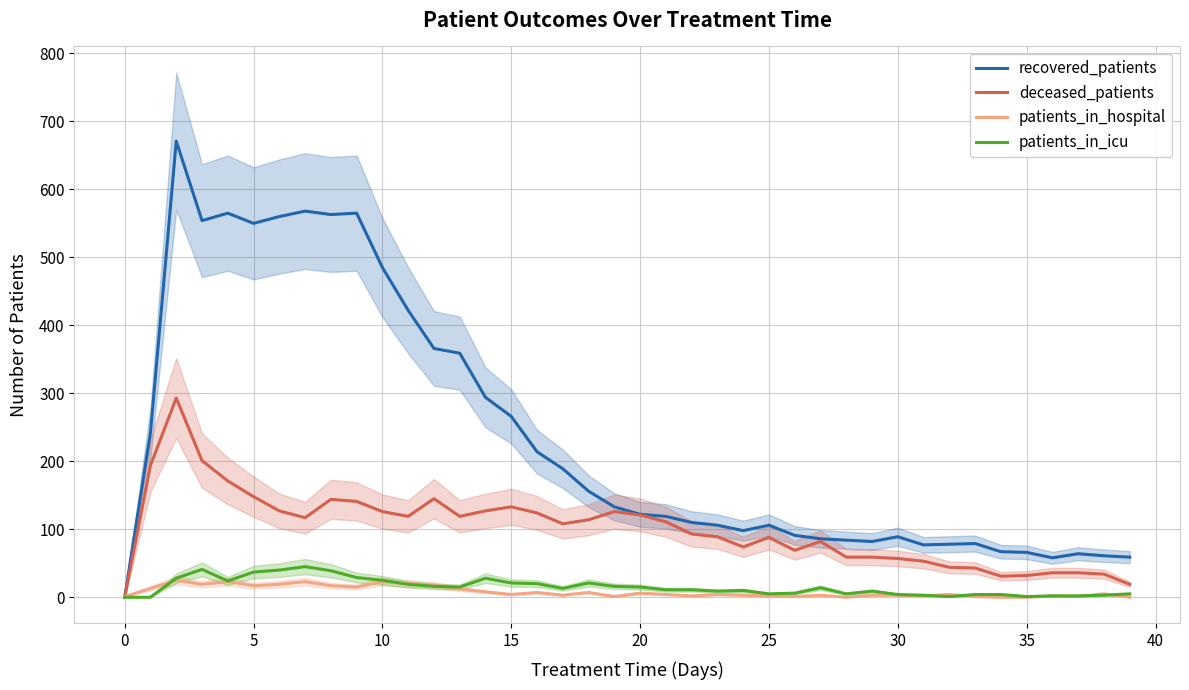

What is the maximum value for patients_in_hospital?

25